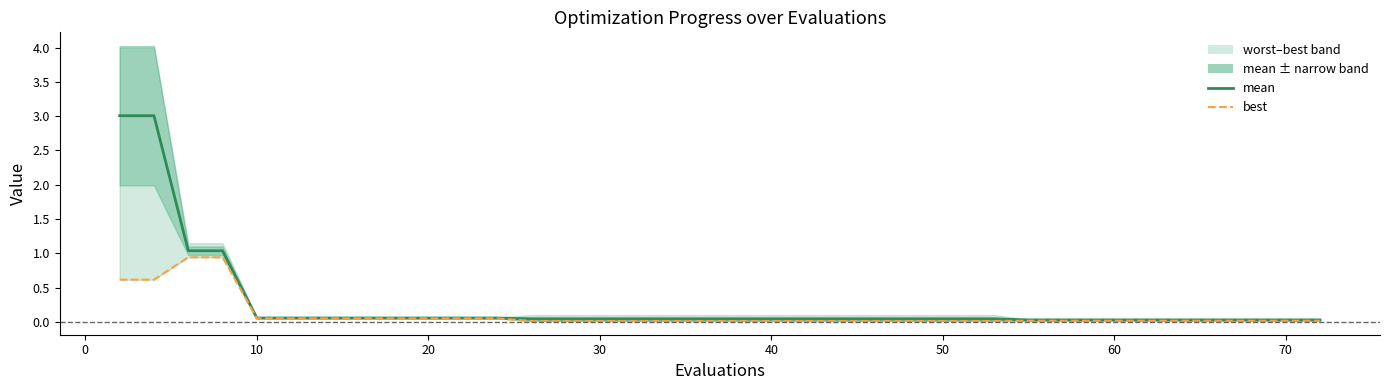

What is the sum of all best values?

3.9